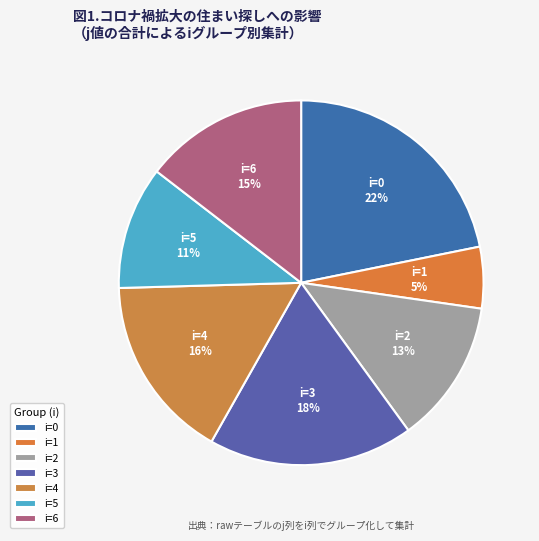

True or false: i=4 accounts for 16% of the total.

True